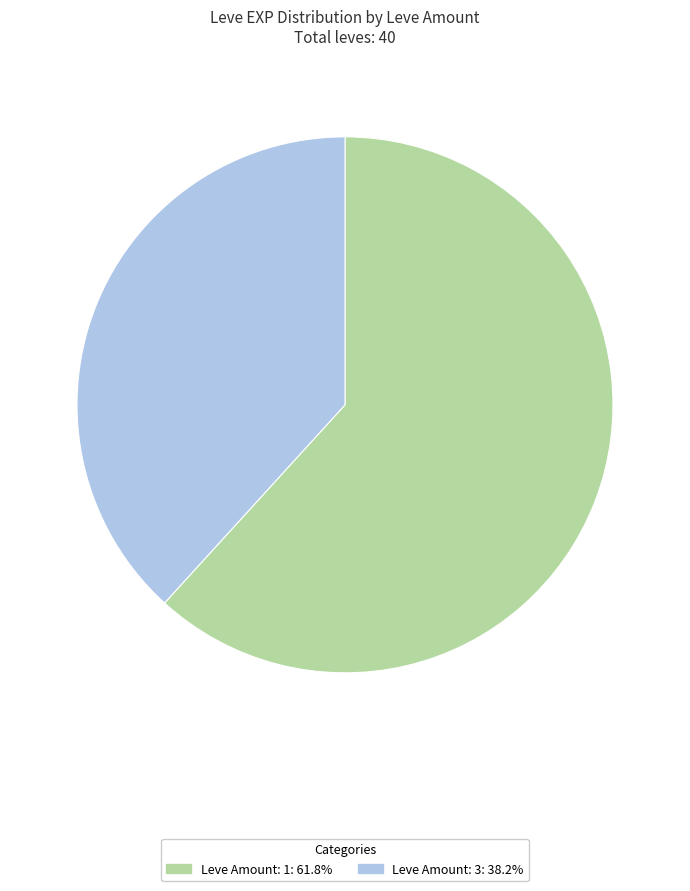

Is there a majority slice in this chart?

Yes